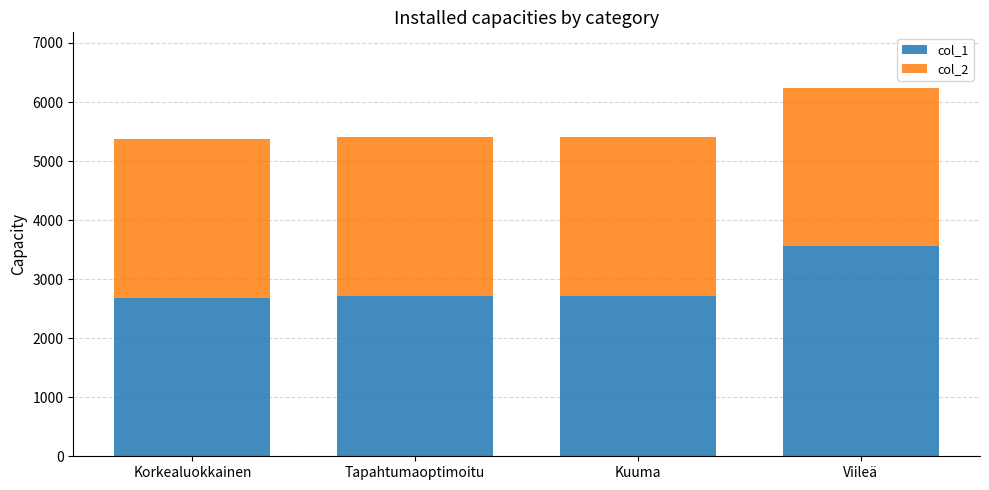

What is the total value across all series at Viileä?

6244